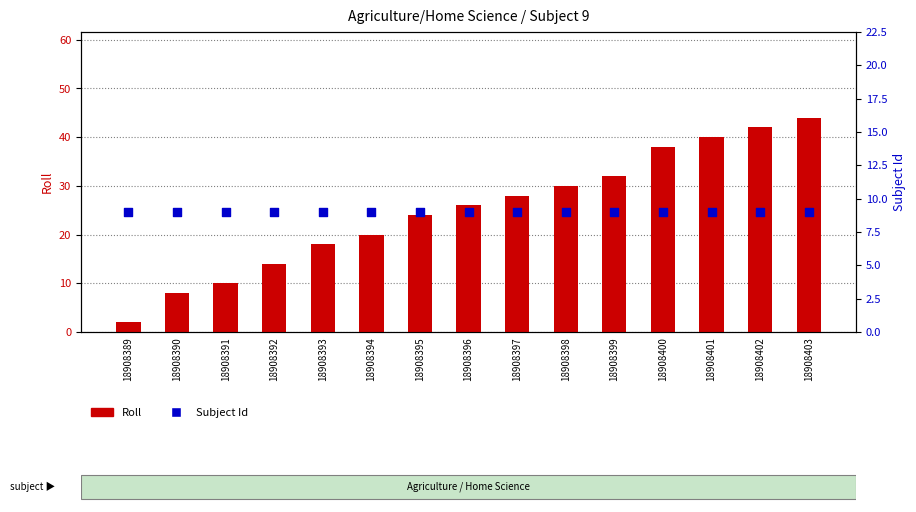

What is the total value across all series at 18908394?

29